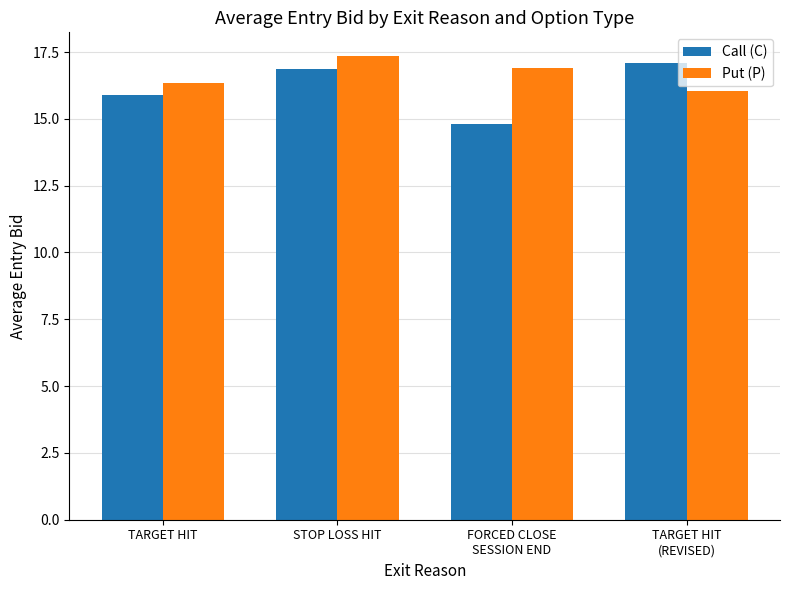

Reading right to left, list all the values displayed in this chart.

Call (C): 17.1	14.8	16.9	15.9
Put (P): 16.0	16.9	17.4	16.4